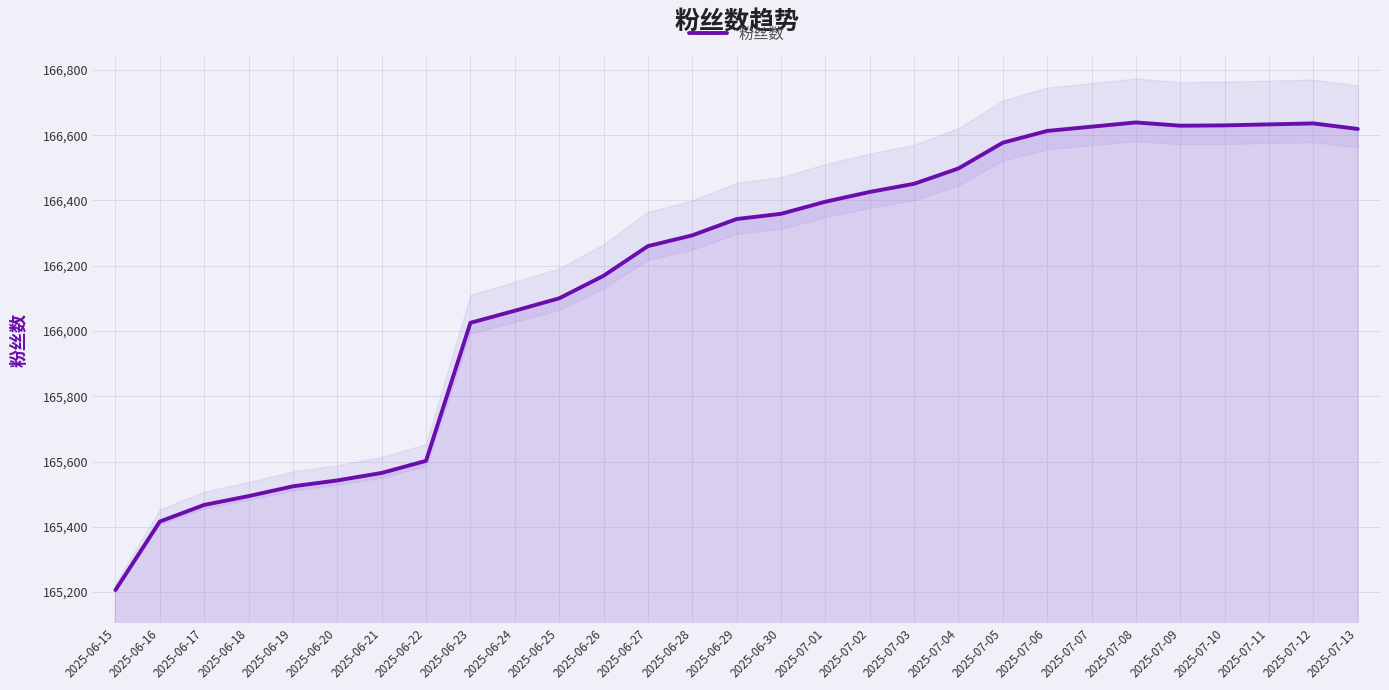

What is the difference between the values at 2025-07-13 and 2025-07-12?

17